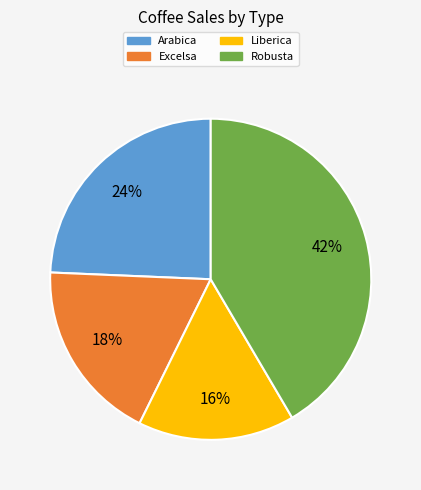

Is there any slice that represents more than half of the pie?

No